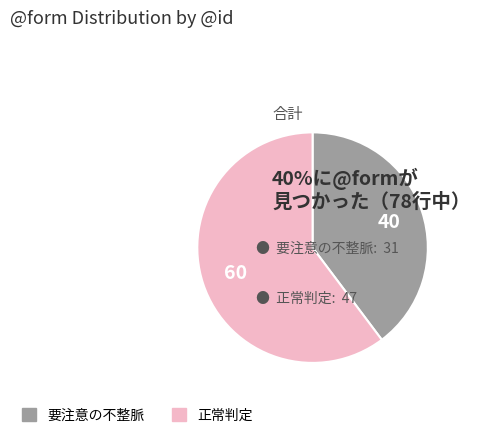

Do 正常判定 and 要注意の不整脈 together represent more than half of the pie?

Yes